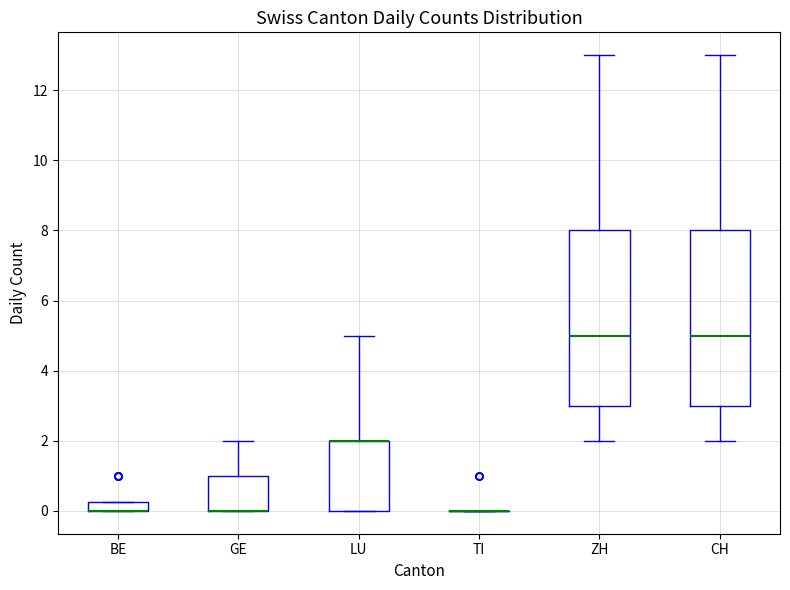

Where is the lower edge of the box for BE on the y-axis? The values are not printed on the chart, so give them approximately, as read against the axis.

0.0